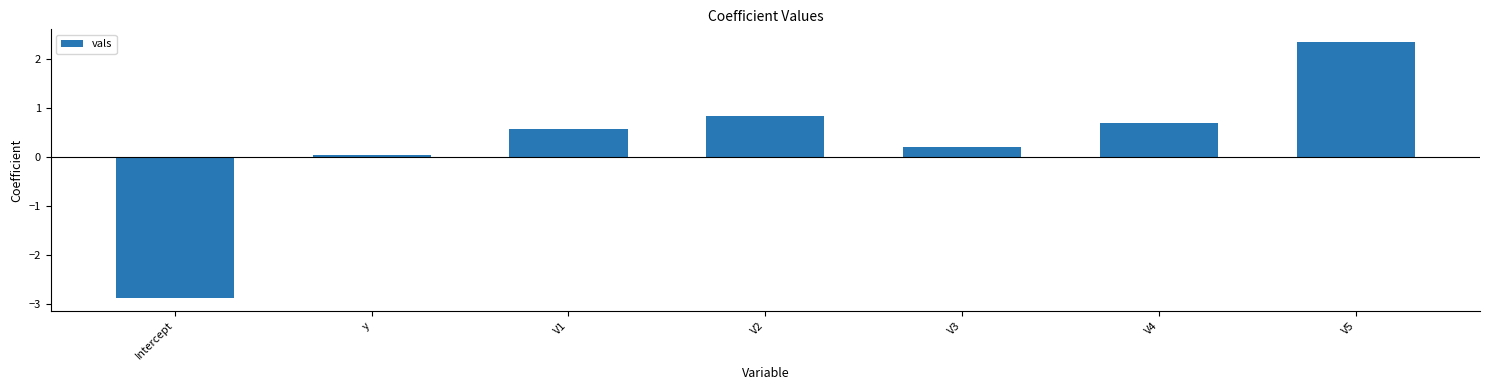

What is the maximum value shown in the chart?

2.3